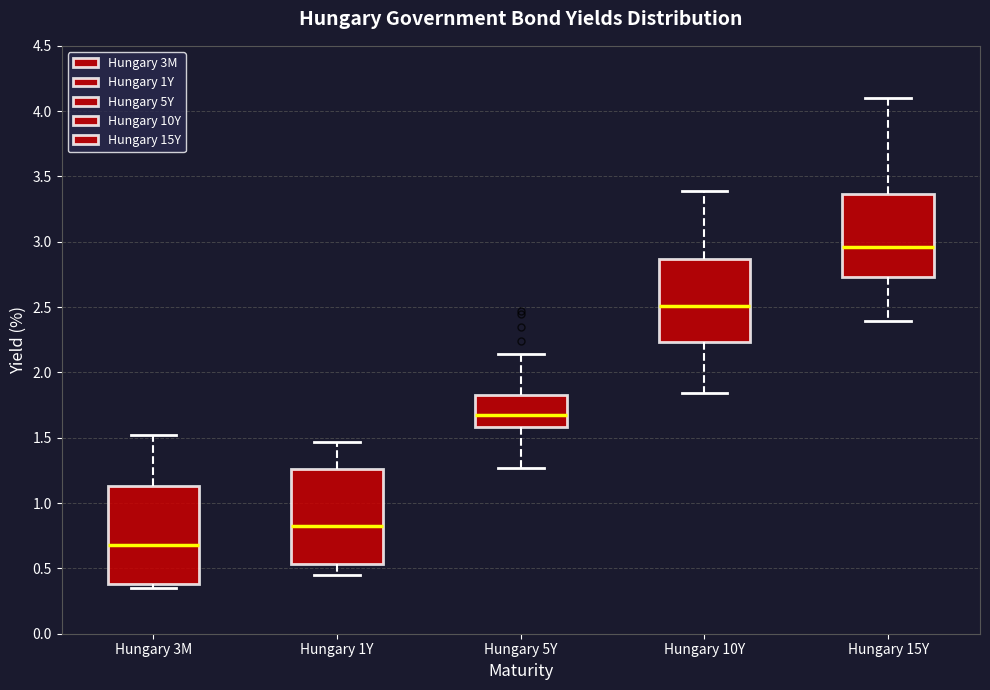

Where does the upper whisker of the box for Hungary 10Y end on the y-axis? The values are not printed on the chart, so give them approximately, as read against the axis.

3.40